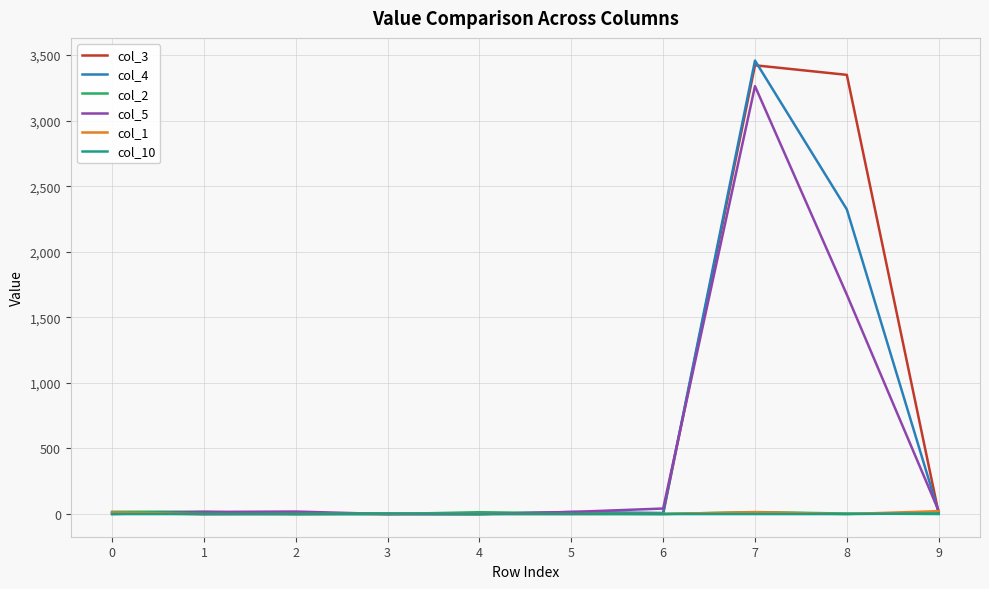

Is the value of col_5 at 6 greater than the value of col_4 at 7?

No